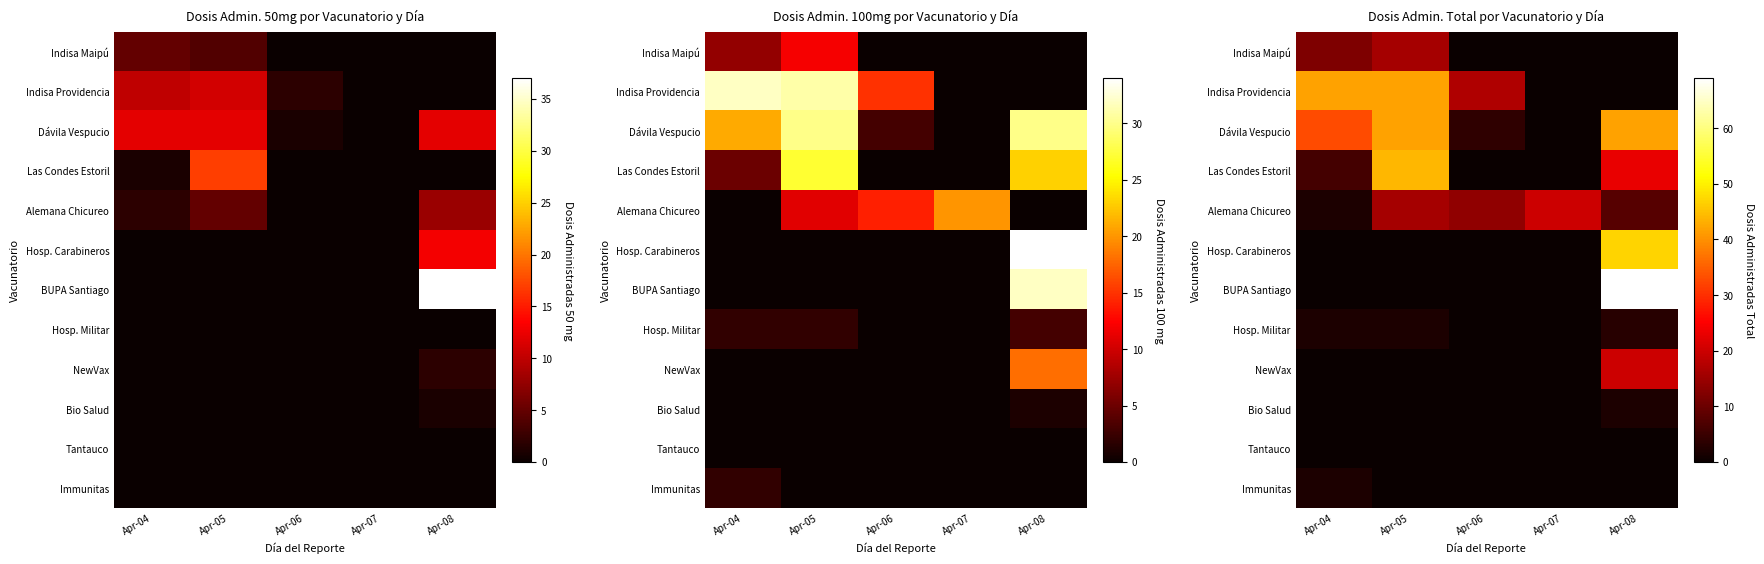

Which series has the widest spread of values?

BUPA Santiago